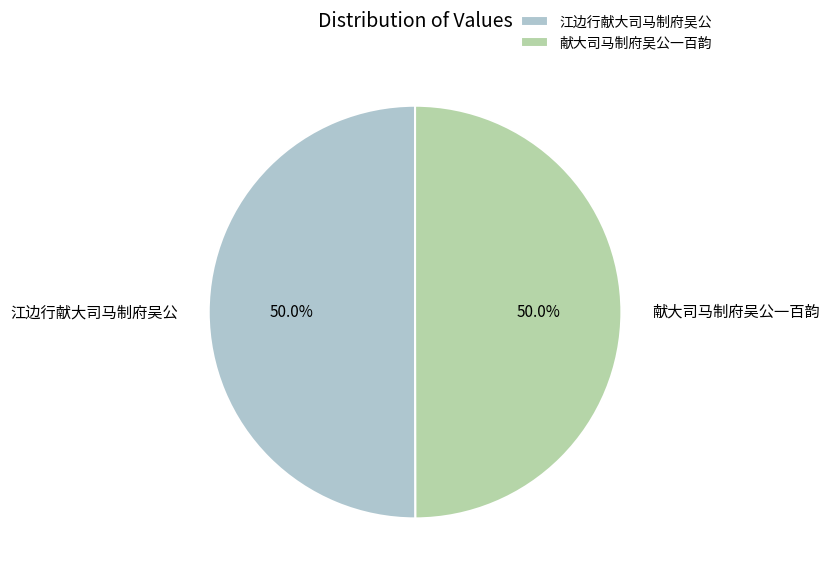

What is the ratio of the value at 江边行献大司马制府吴公 to the value at 献大司马制府吴公一百韵?

1.0